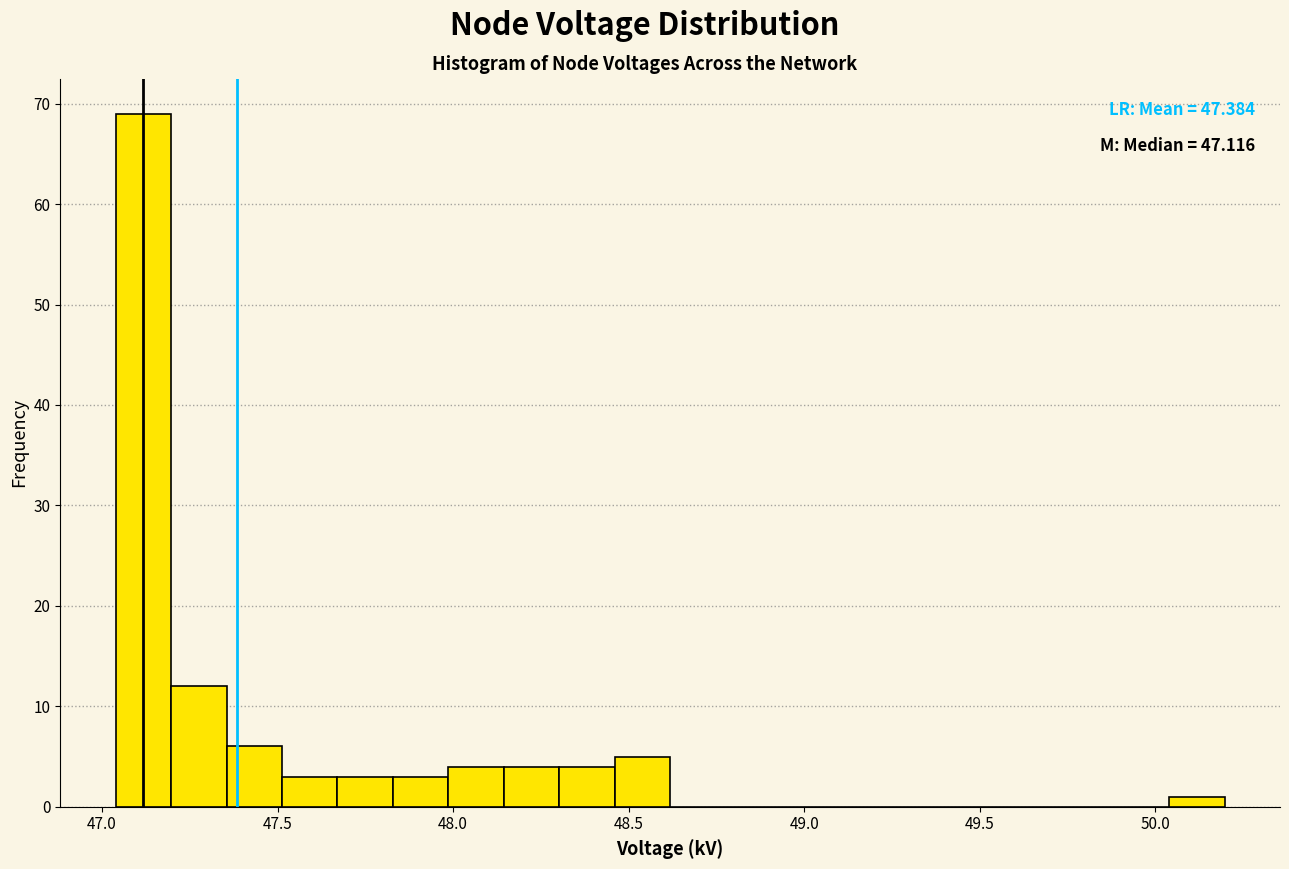

Read against the x-axis, roughly where is the centre of the tallest bar?

47.10